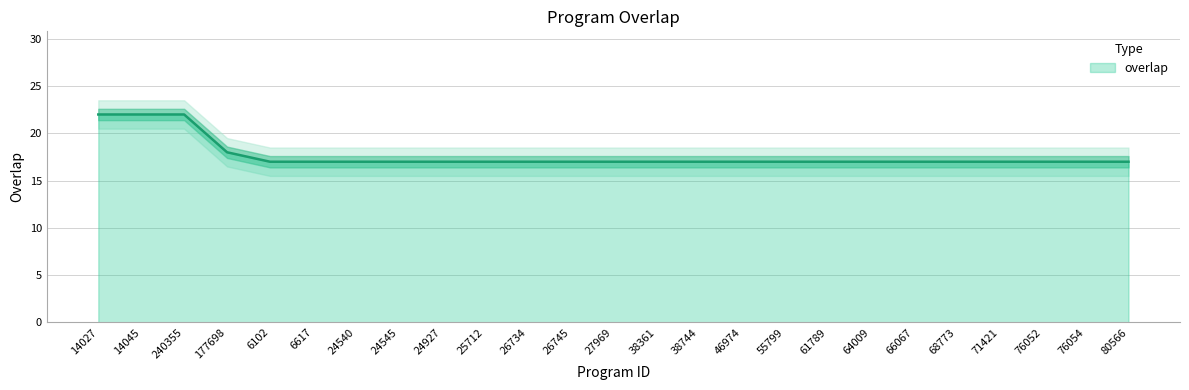

True or false: the data shows 8 at 6102.

False